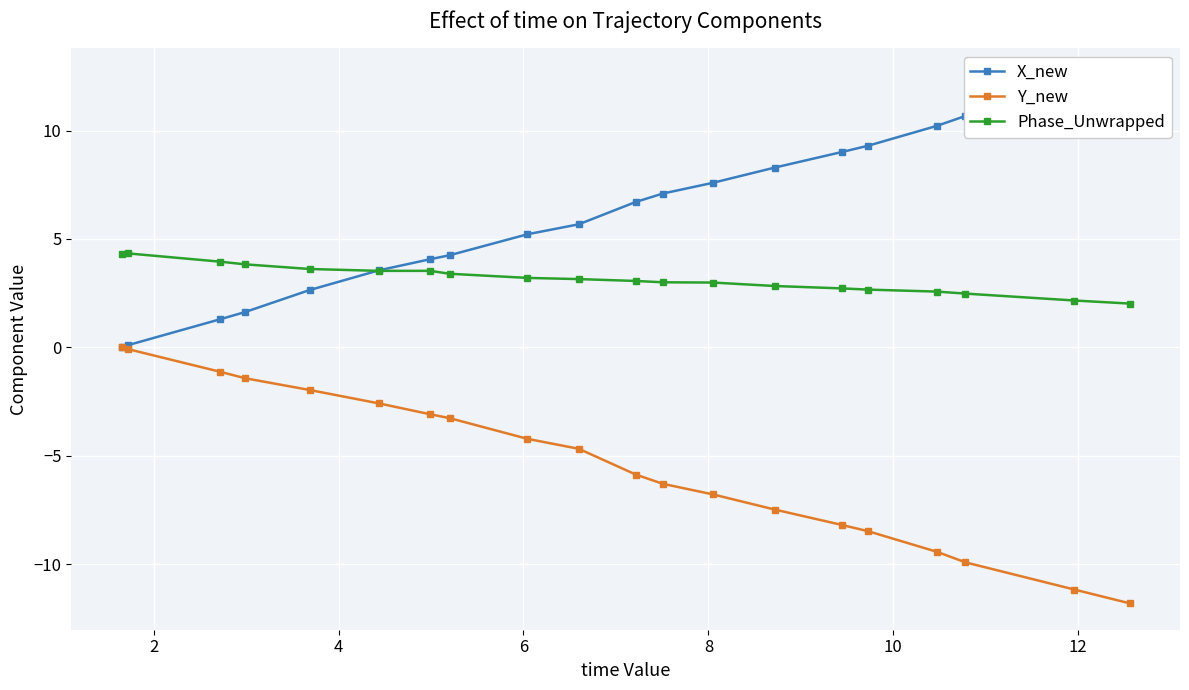

What is the value of the Phase_Unwrapped point at the 8th from the left?

3.4